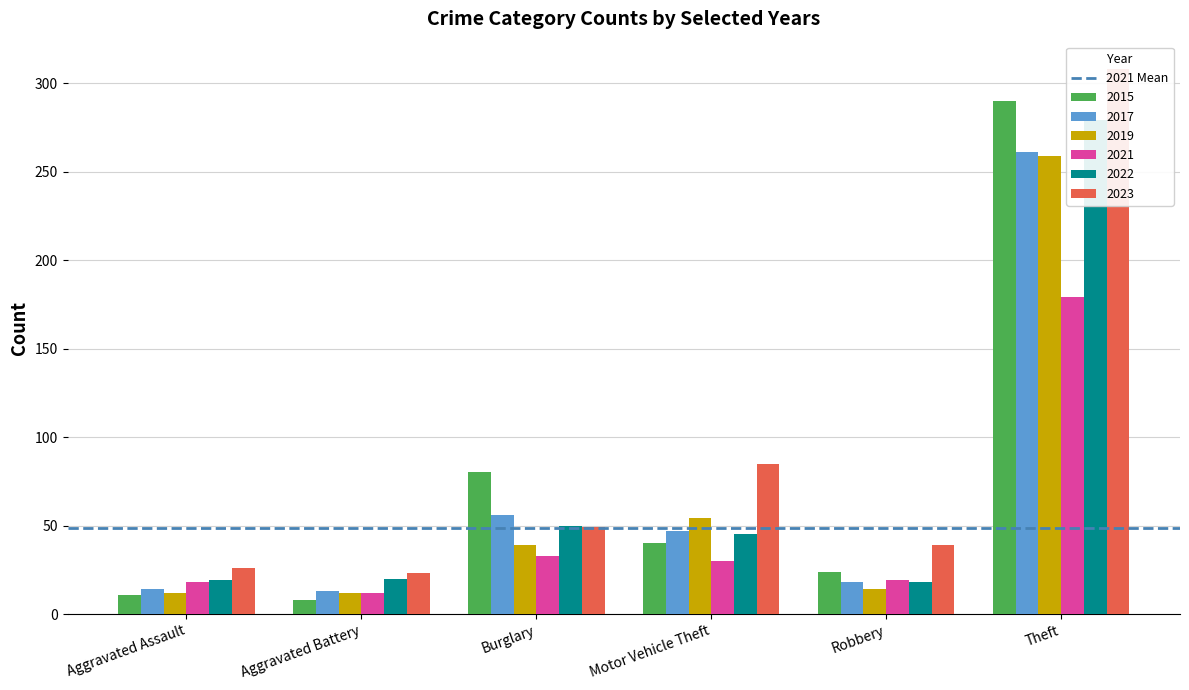

True or false: 2023 has a value of 33 at Aggravated Battery.

False